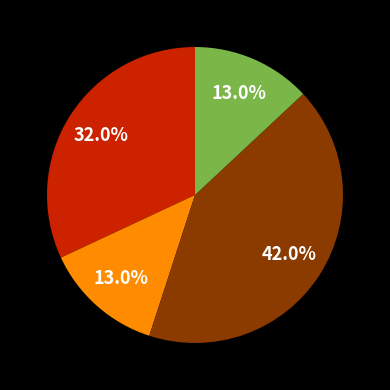

Does any single category account for the majority?

No